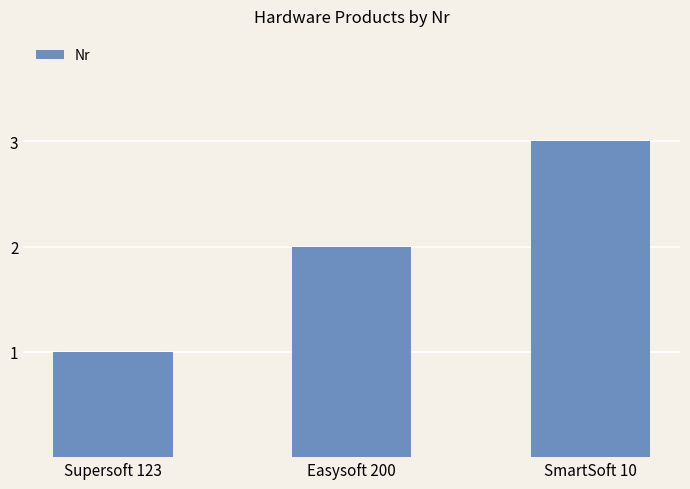

What is the sum of all values?

6